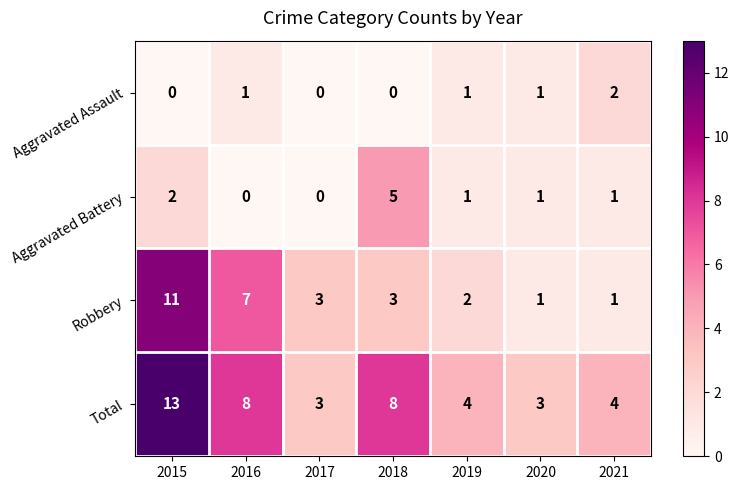

How many distinct data groups are displayed?

4